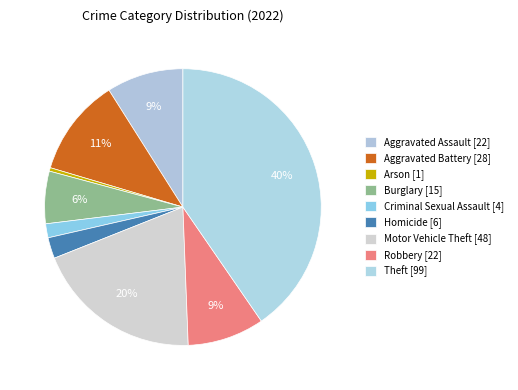

Combined, do Aggravated Battery and Motor Vehicle Theft account for over 50%?

No